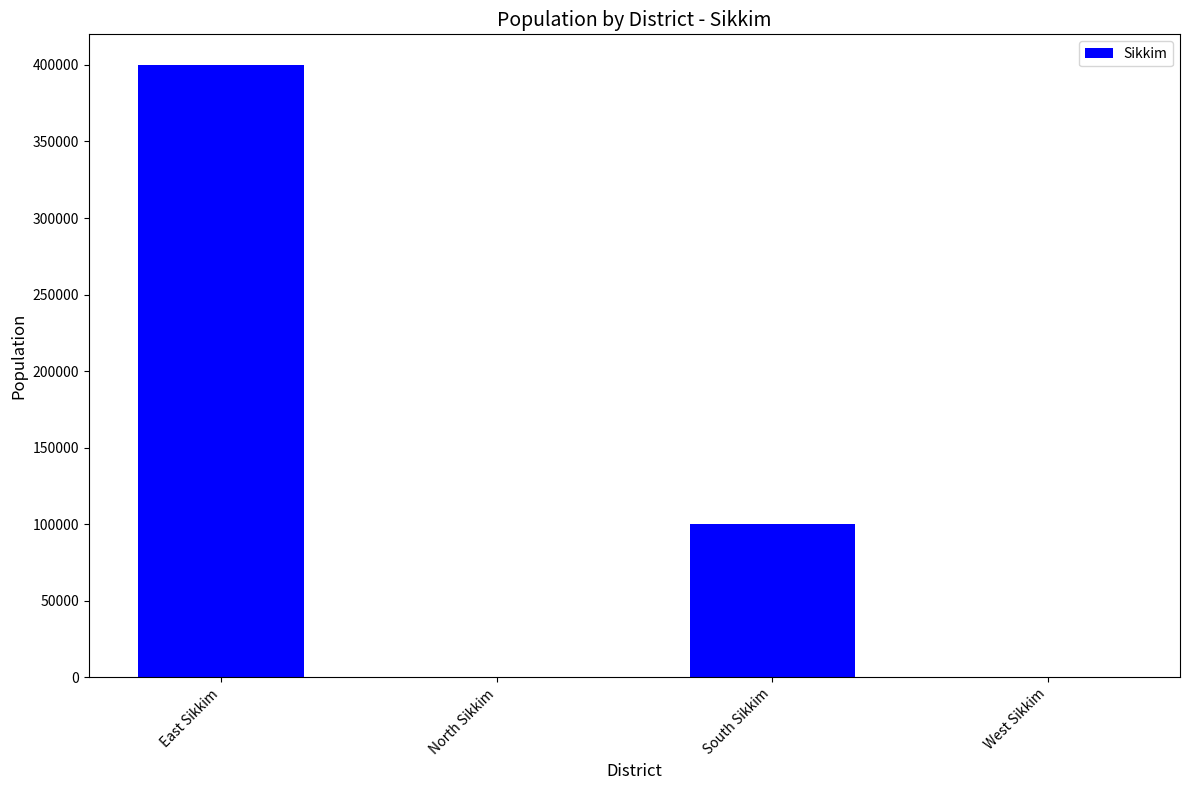

Count the number of categories in the chart.

4